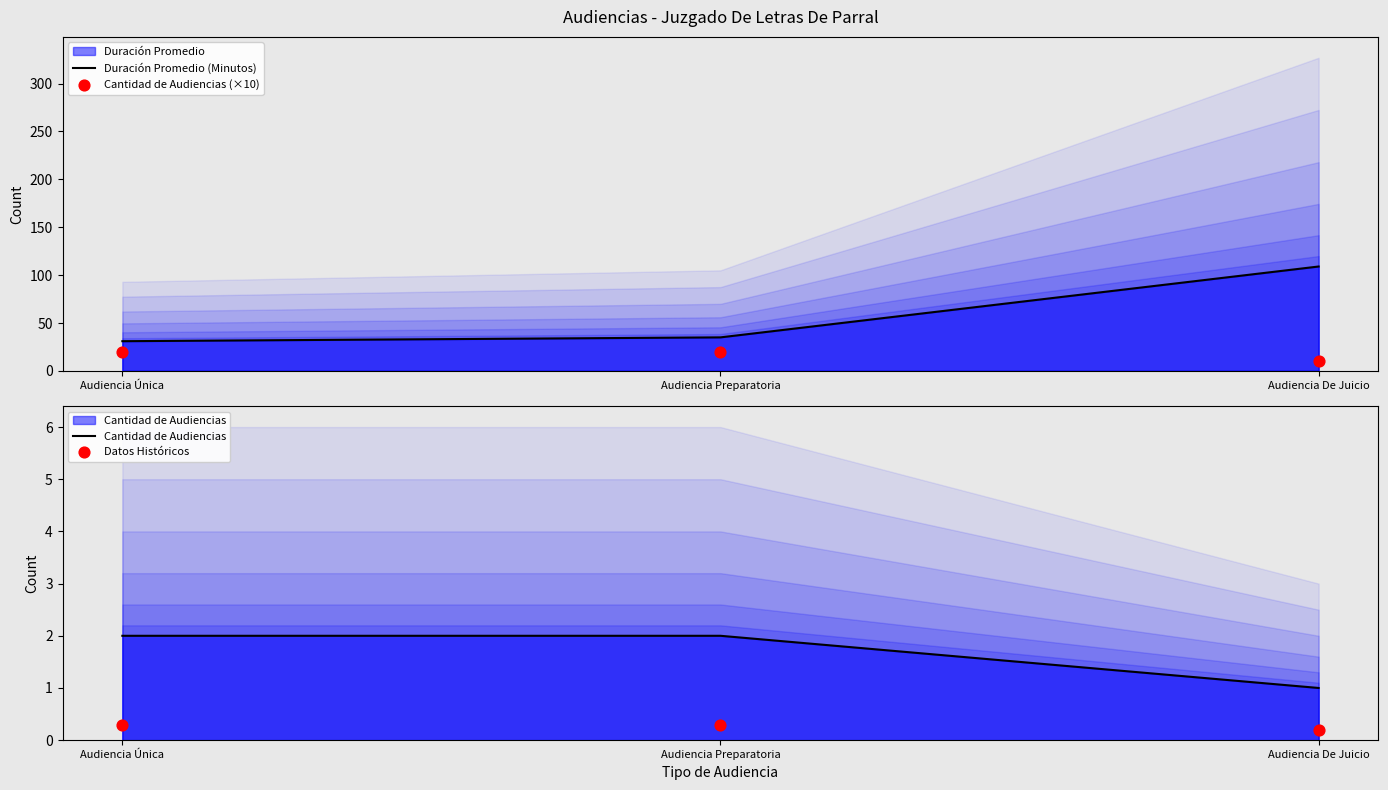

What is the total value across all series at Audiencia Preparatoria?

57.3